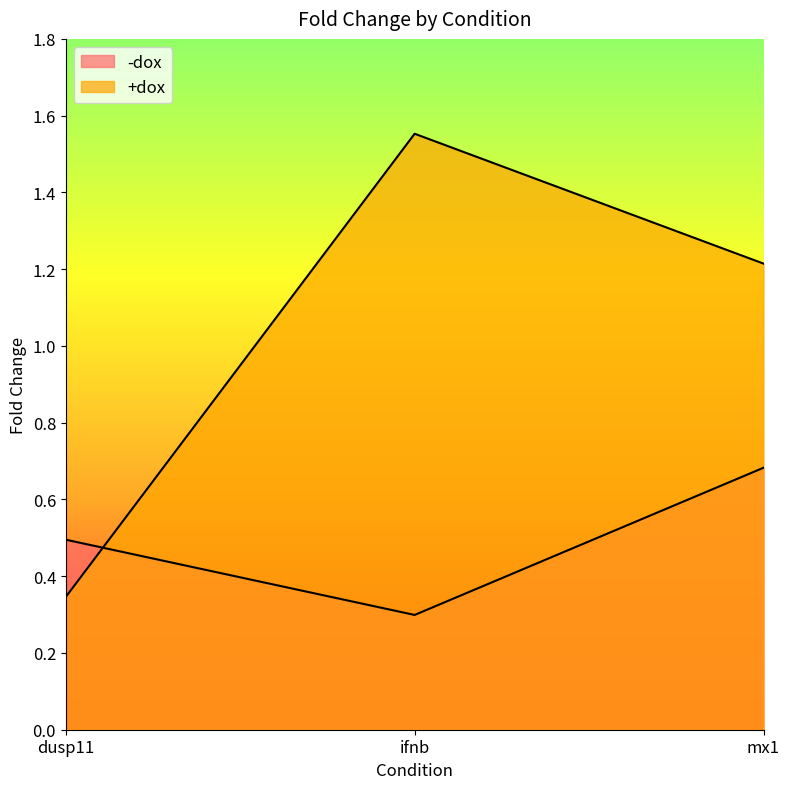

What are all the series names shown in the legend?

-dox, +dox